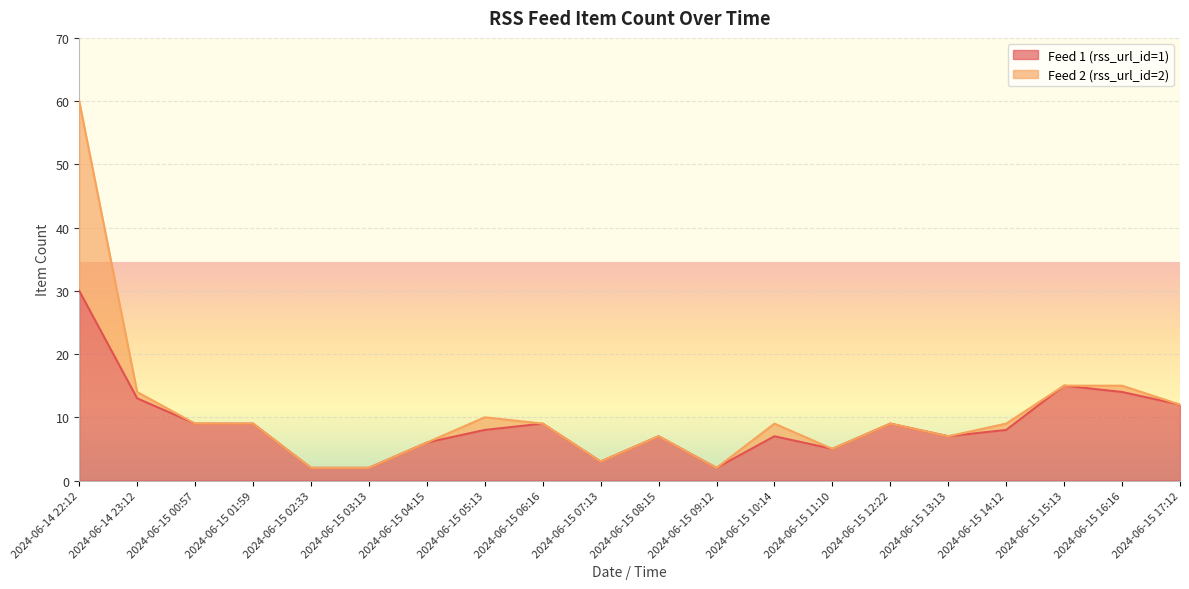

Which label corresponds to the largest value in the chart?

2024-06-14 22:12